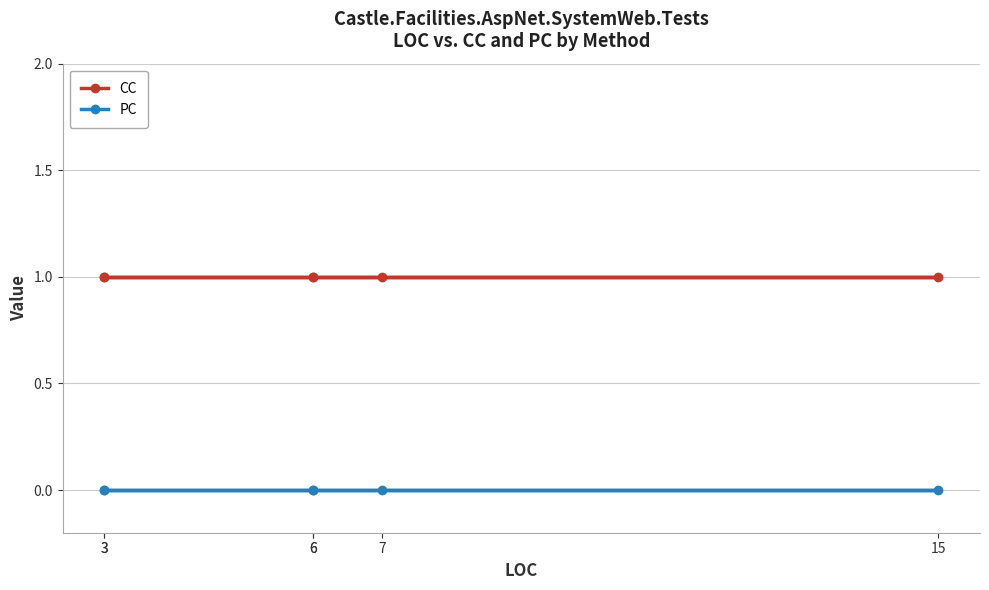

True or false: CC and PC cross at least once.

False